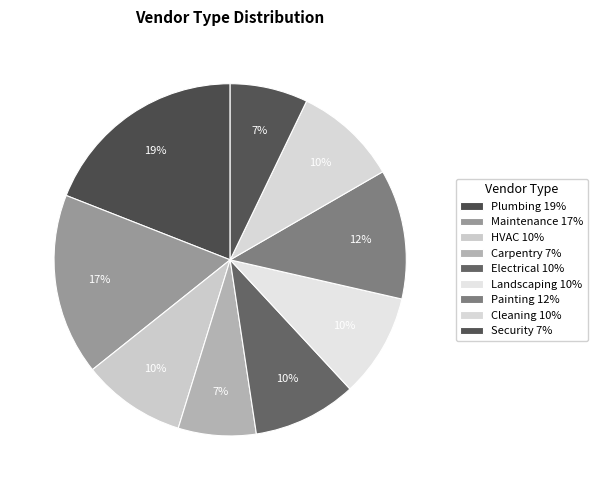

How many segments does this pie chart have?

9